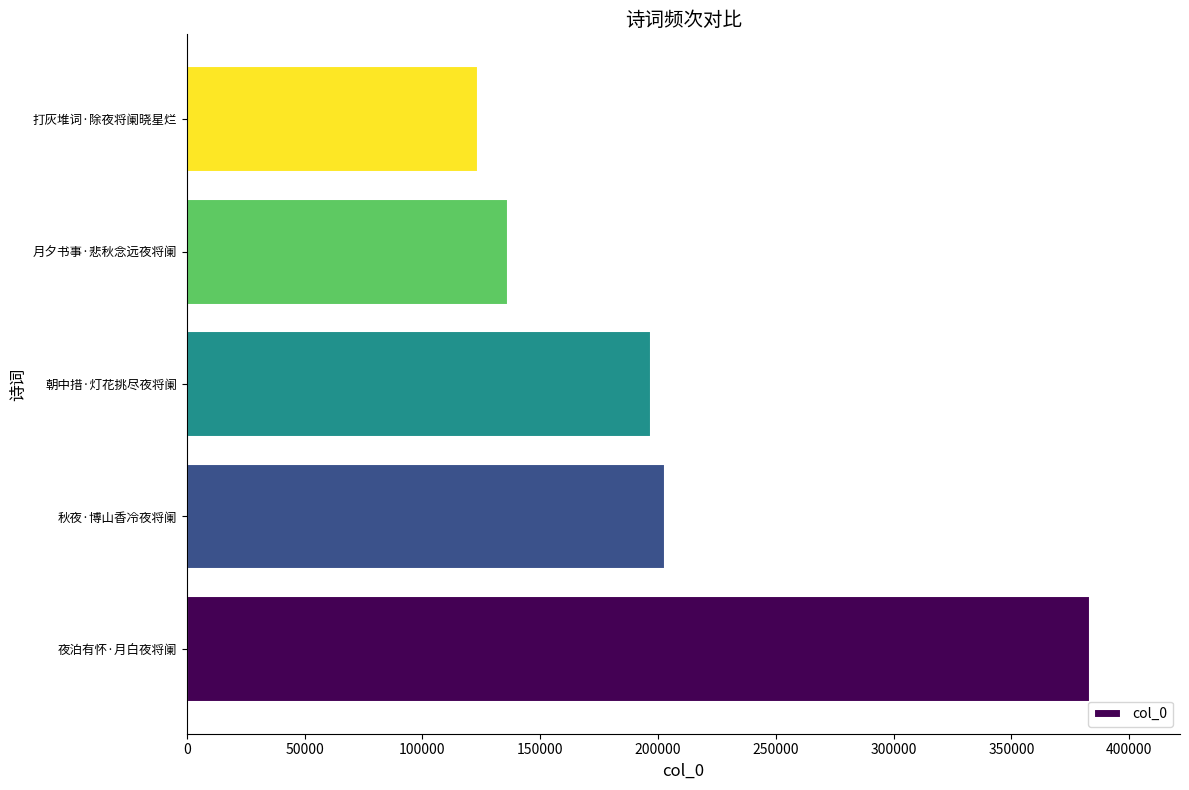

What is the greatest value displayed?

383196